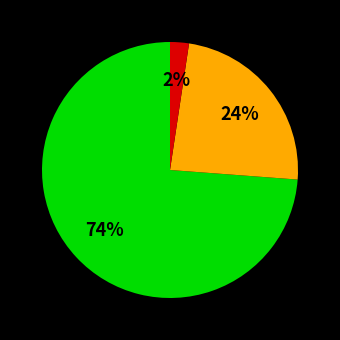

To the nearest percent, what is the average slice percentage?

33%